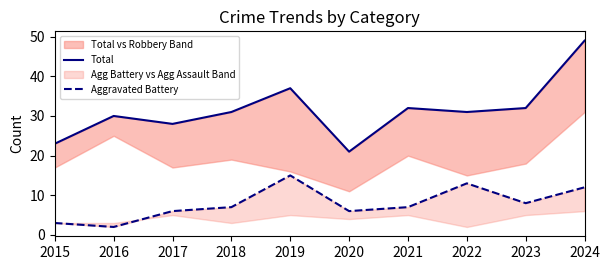

What is the total value across all series at 2020?

27